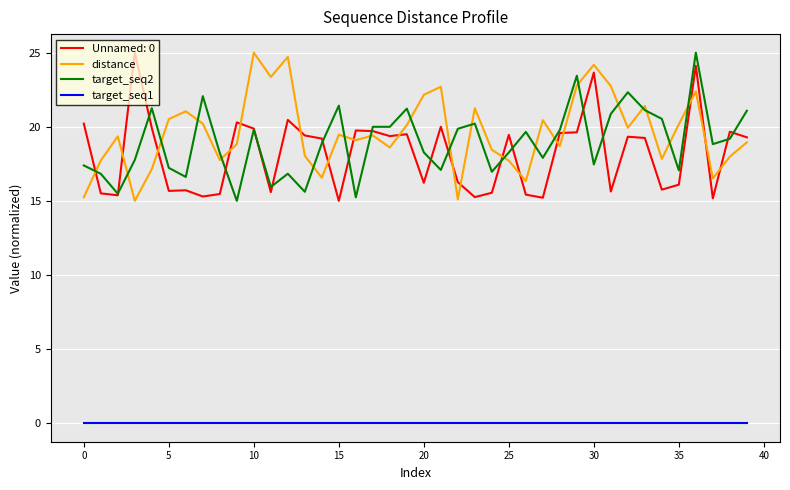

What is the greatest value displayed?

25.0